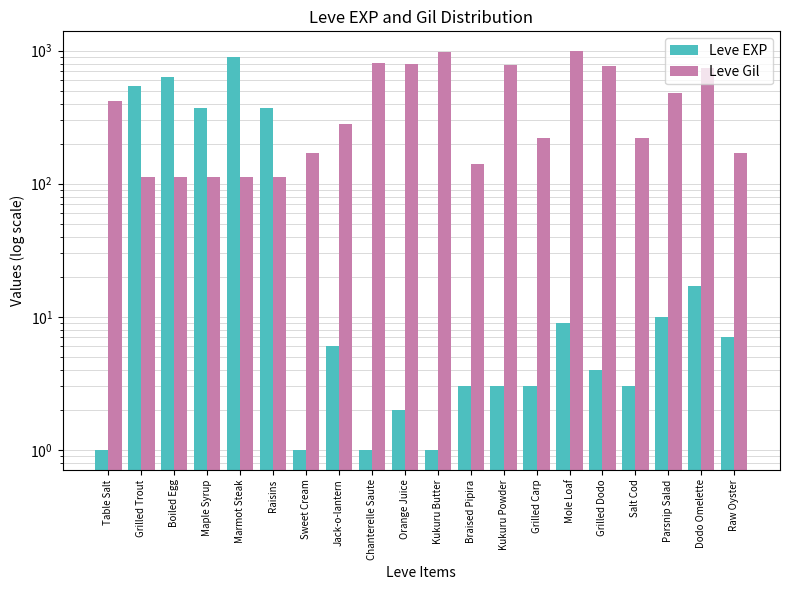

How many groups of bars are there?

20